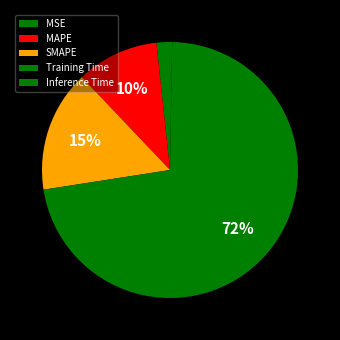

Is there any slice that represents more than half of the pie?

Yes